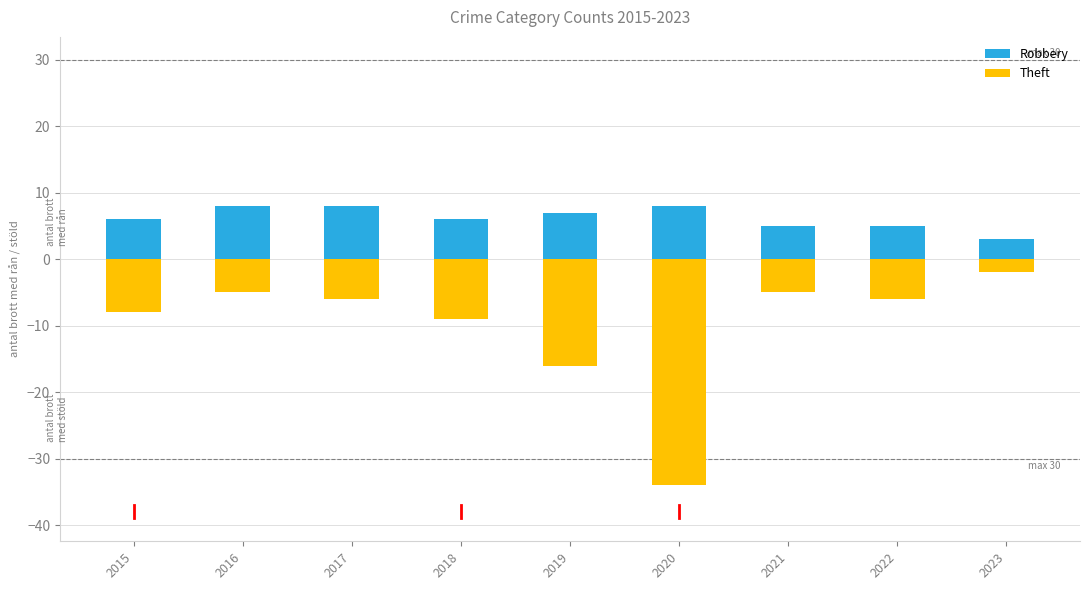

Rank the series by their maximum value, from highest to lowest.

Robbery, Theft